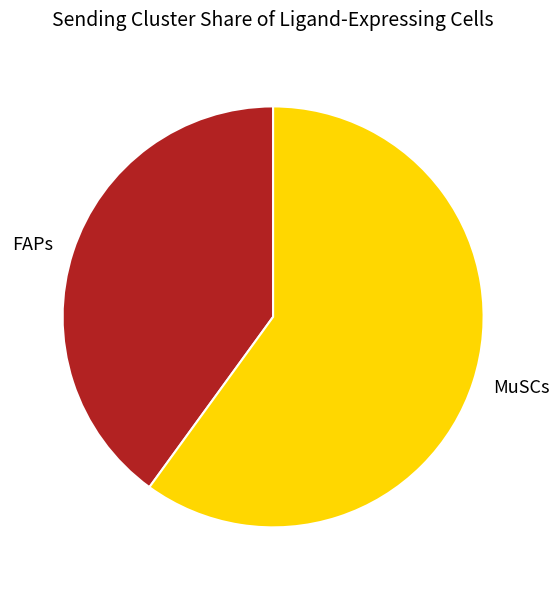

The FAPs slice represents 40% of the pie. True or false?

True